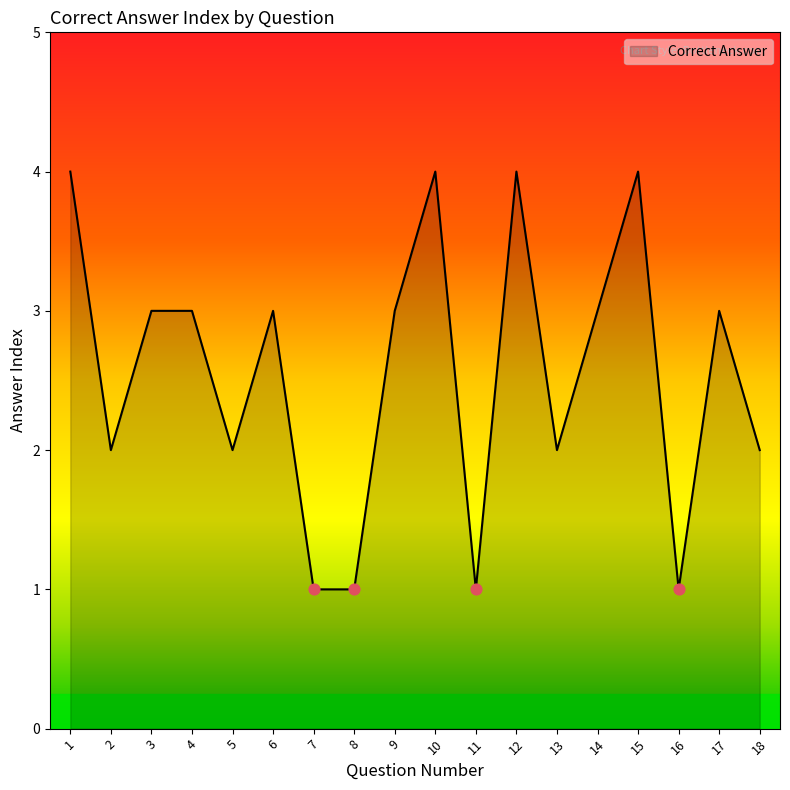

Between 17 and 7, which is larger?

17